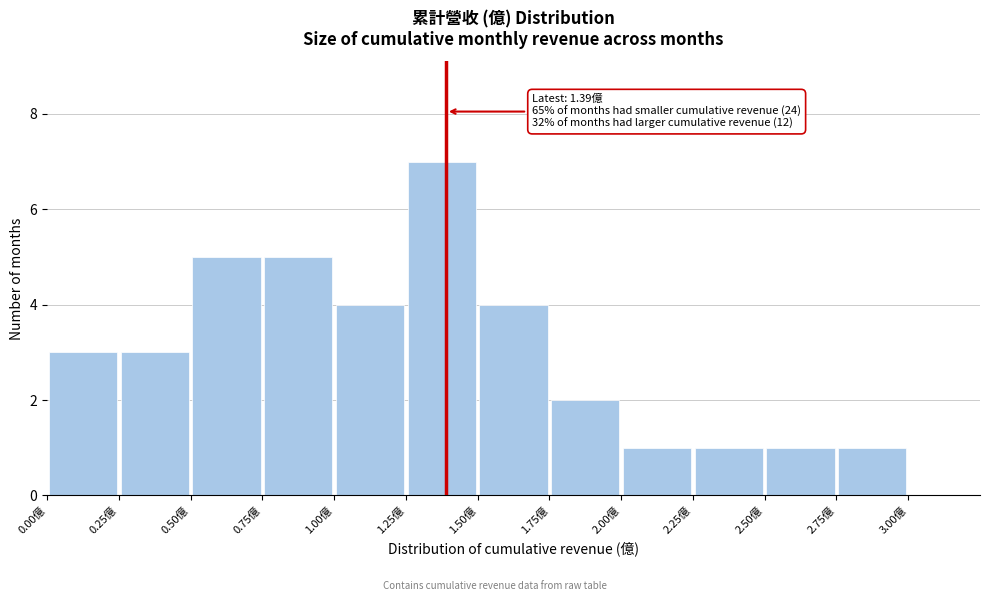

Over which range of the x-axis is the bar tallest?

1.25 to 1.50